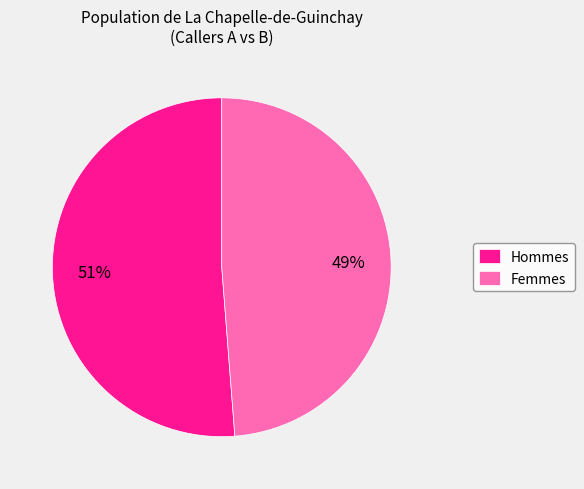

To the nearest percent, what is the combined percentage of Femmes and Hommes?

100%